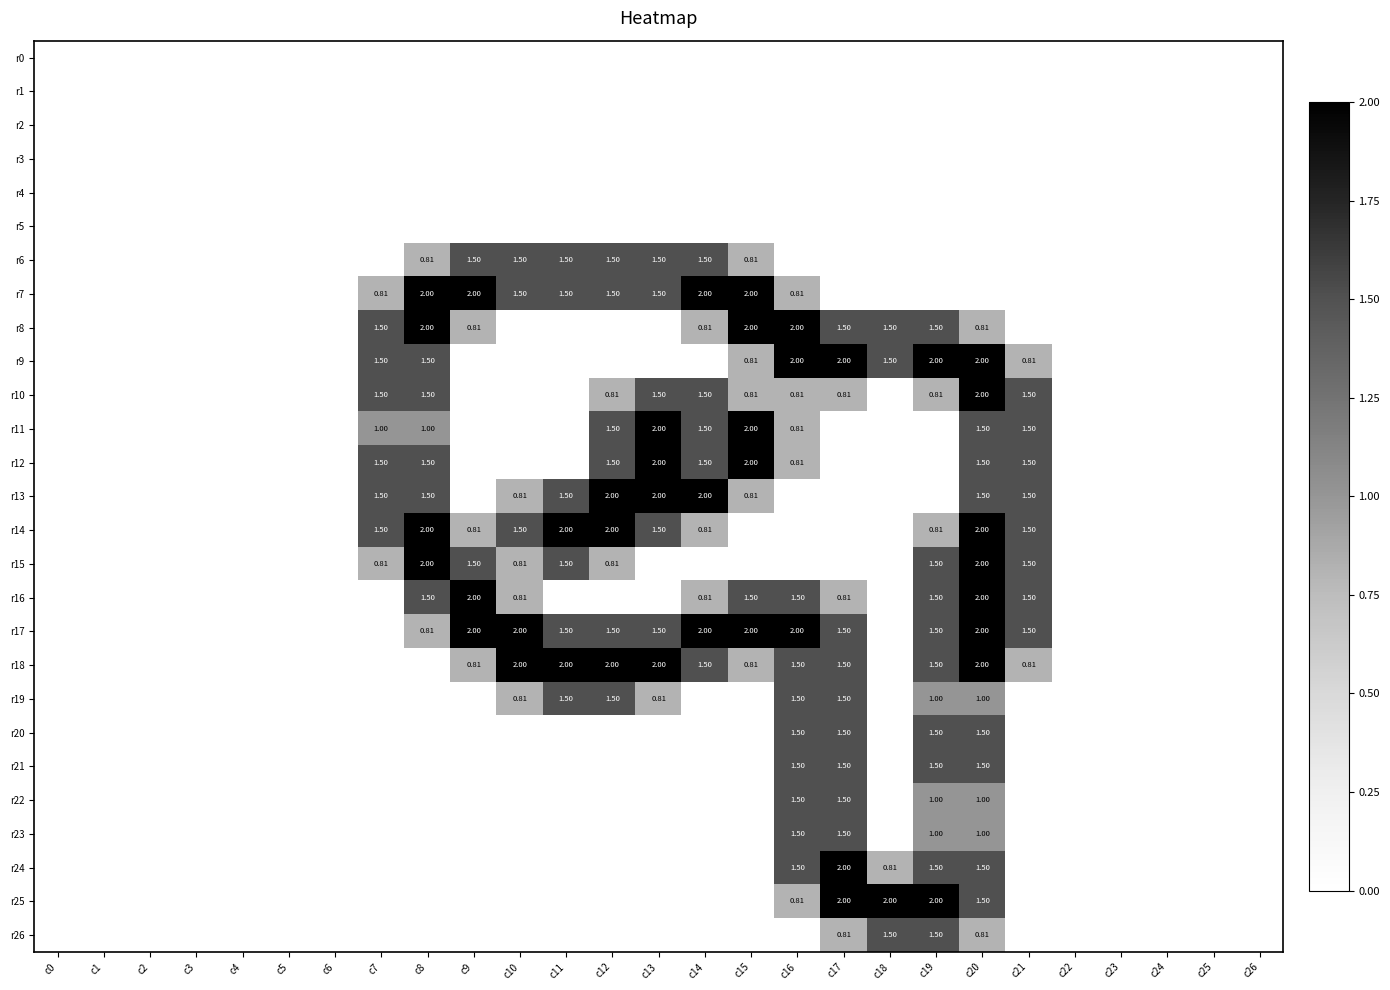

What is the maximum value for r11?

2.0